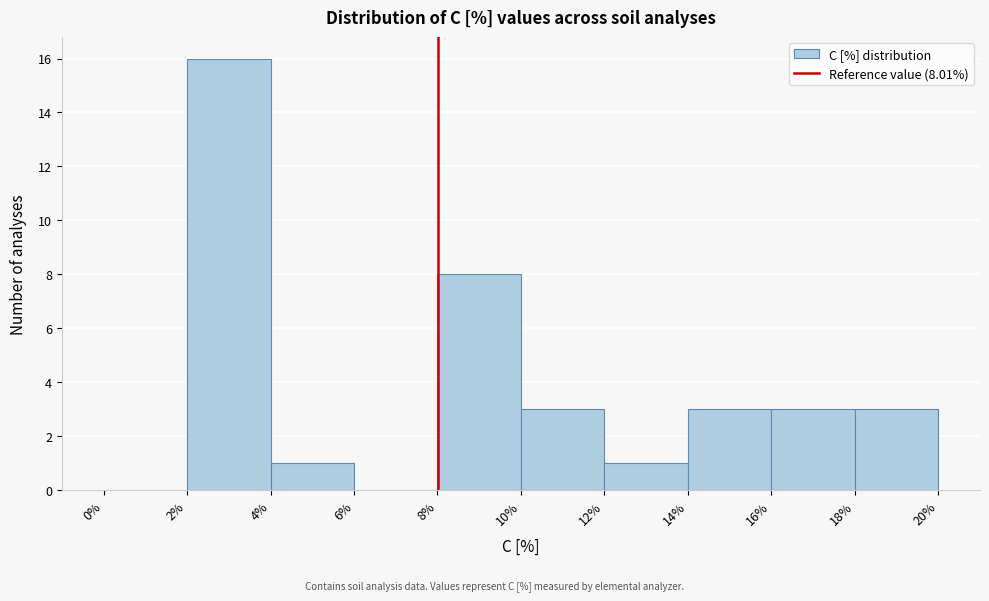

Over which range of the x-axis is the bar tallest?

2% to 4%